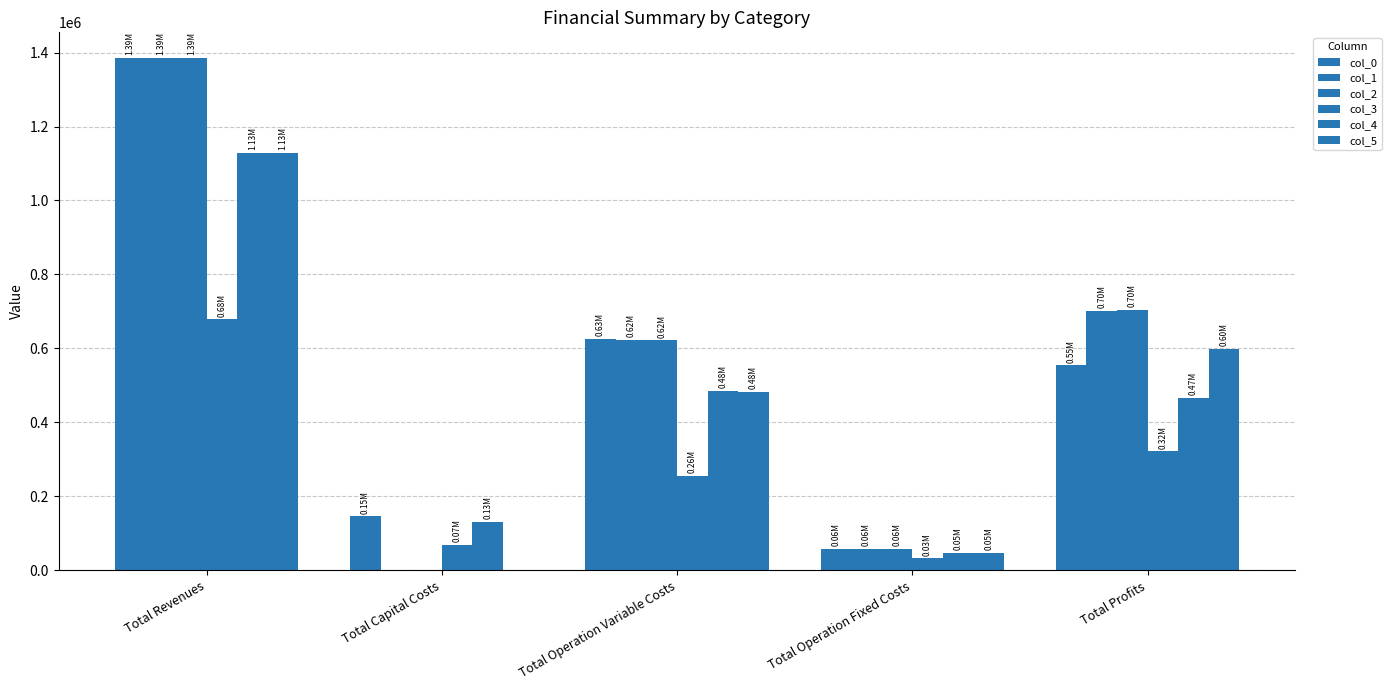

What is the maximum value for col_2?

1385314.7